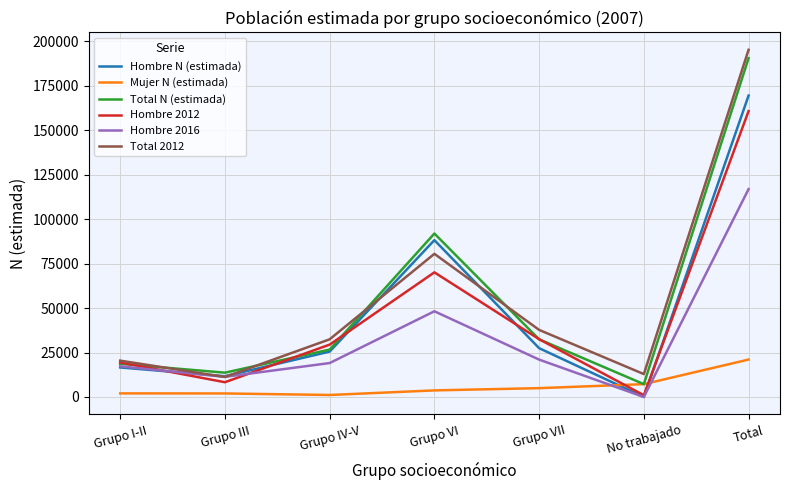

How many lines are shown in the chart?

6